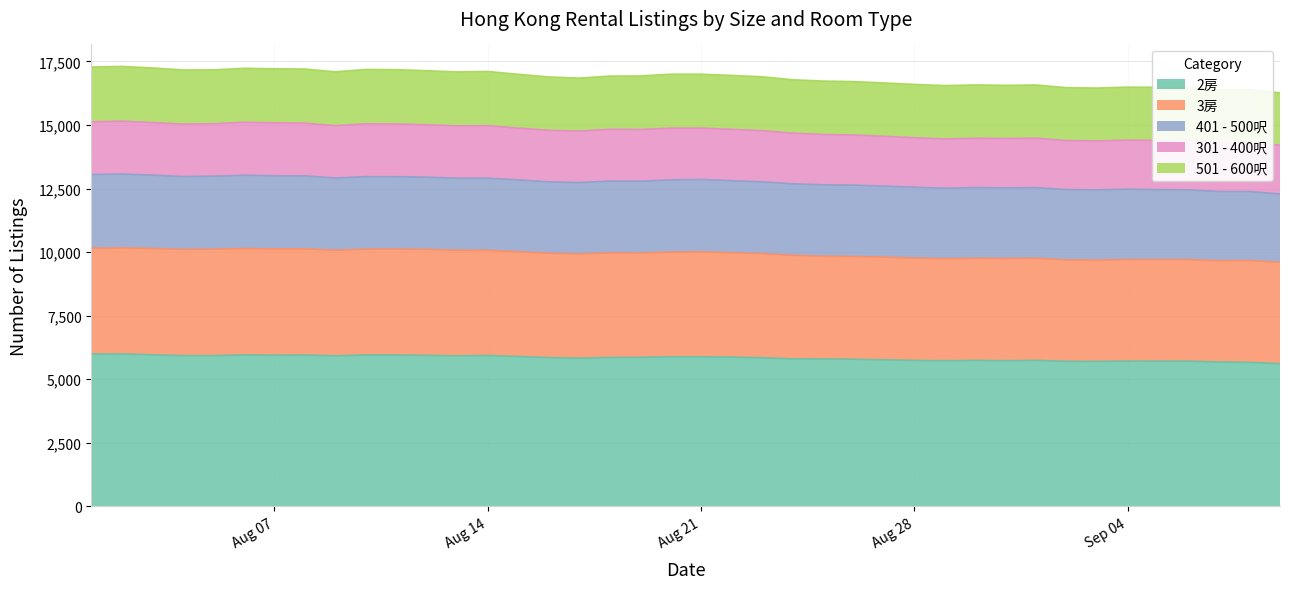

What is the minimum value for 2房?

5613